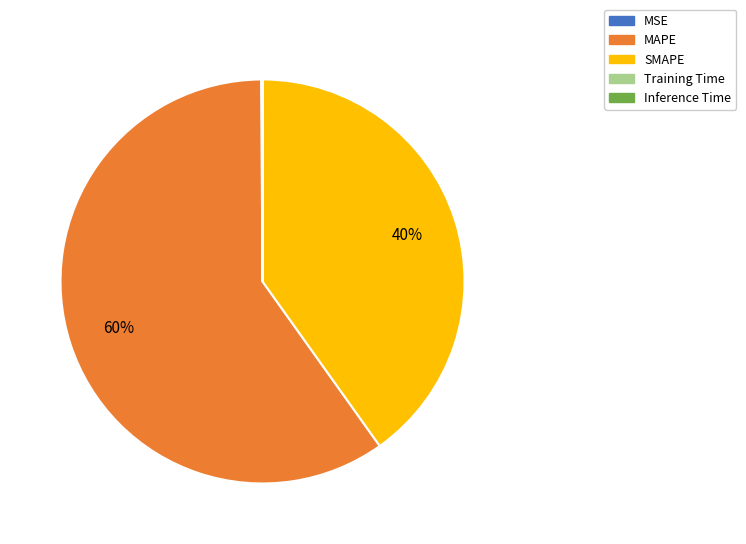

True or false: SMAPE accounts for 46% of the total.

False